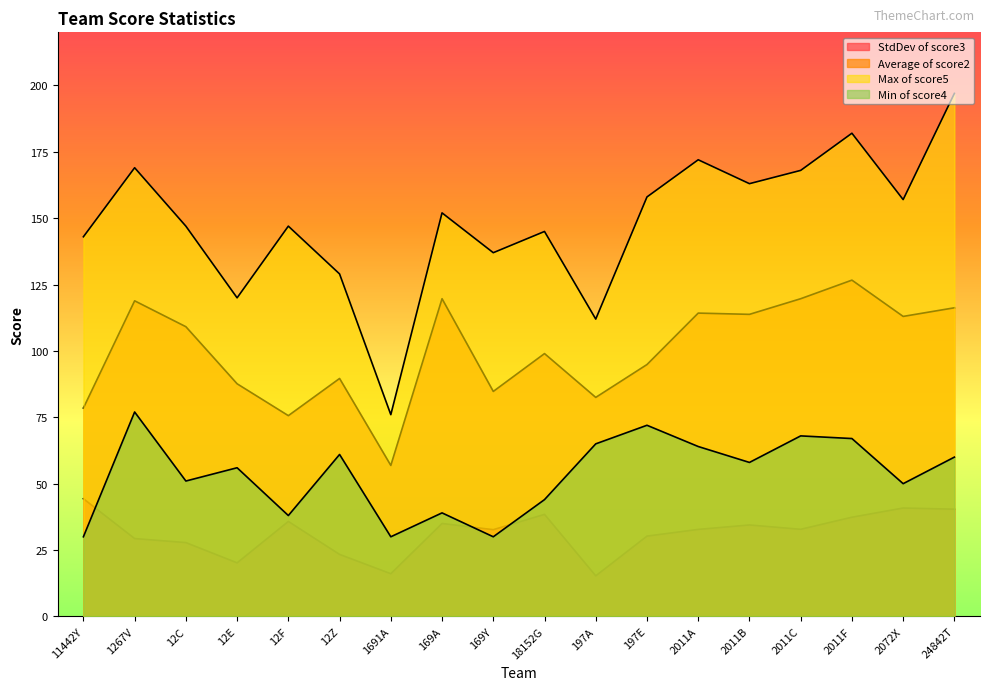

The value of StdDev of score3 at 2011B is 15.5. True or false?

False